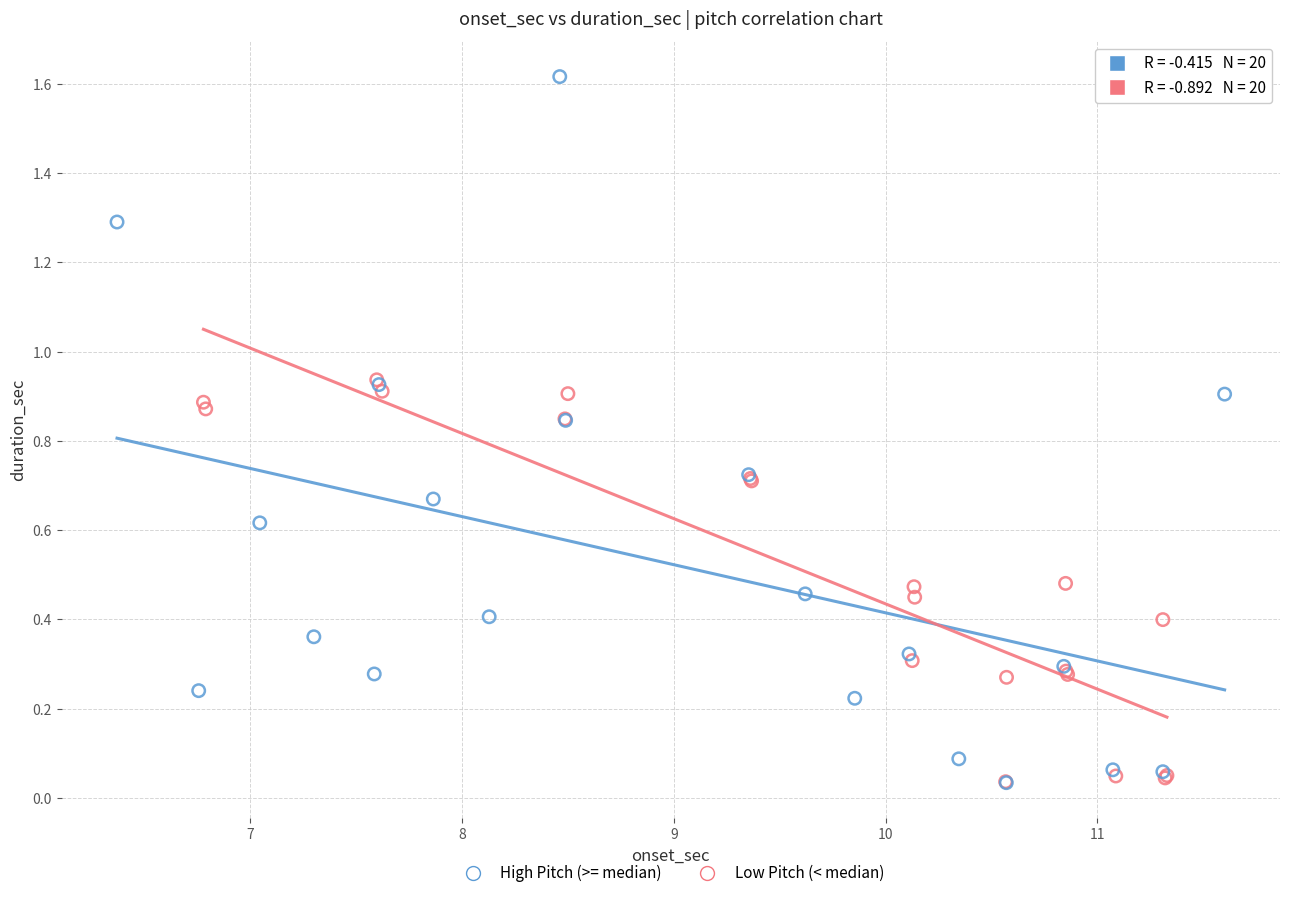

Which series has the largest Y range (max minus min)?

High Pitch (>= median)